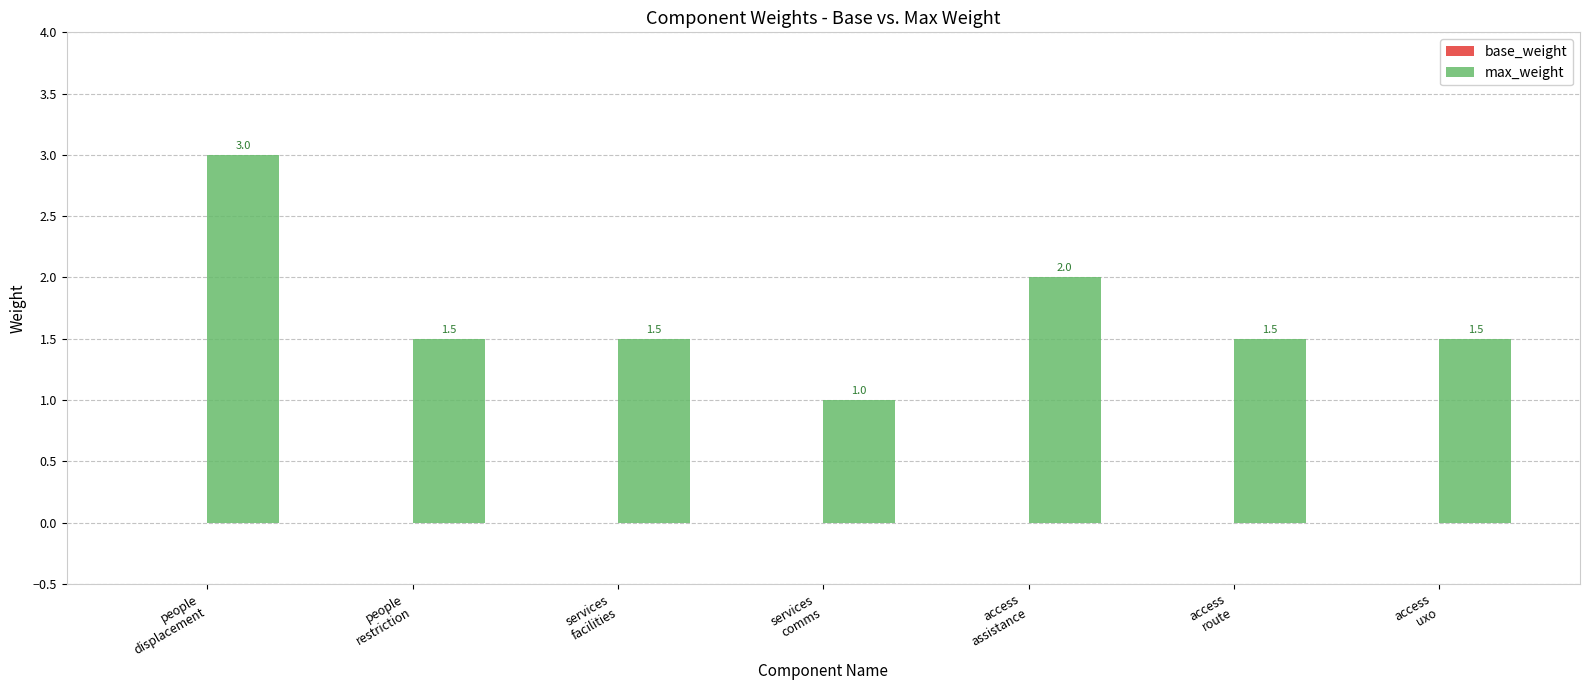

What position from the right is people
restriction?

6